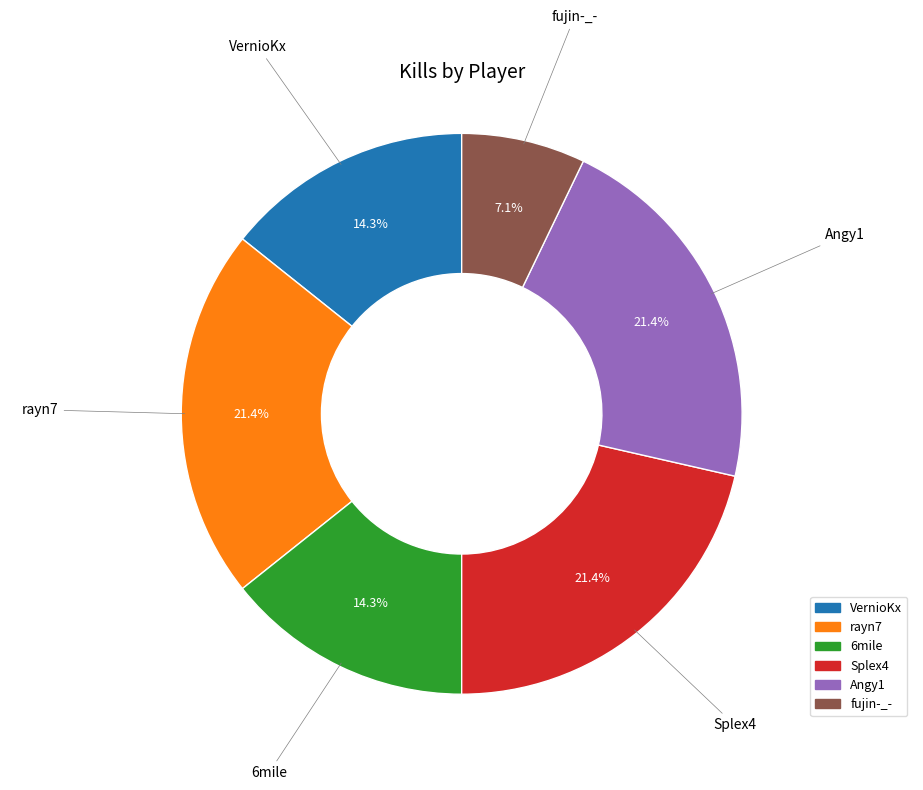

Between fujin-_- and Angy1, which is larger?

Angy1